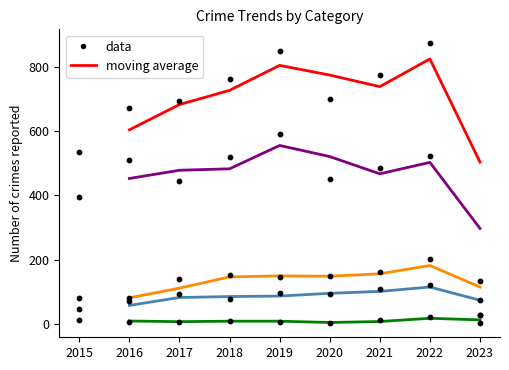

What is the total value across all series at 2020?

1544.5